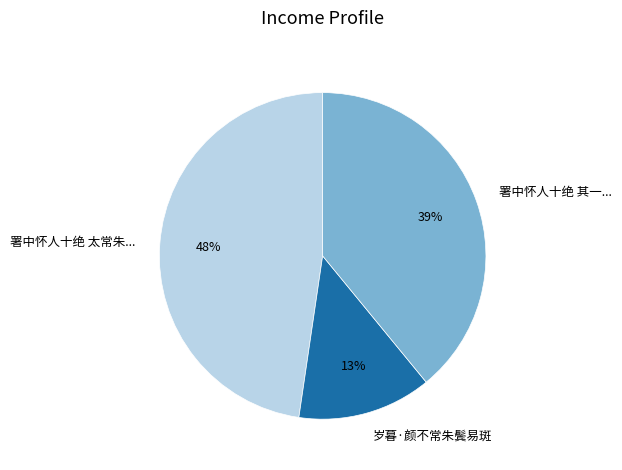

Is there a majority slice in this chart?

No